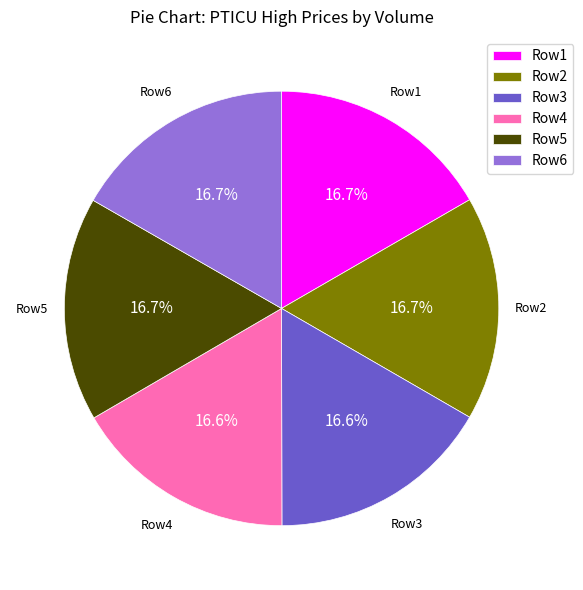

Is the sum of Row2 and Row6 greater than half?

No